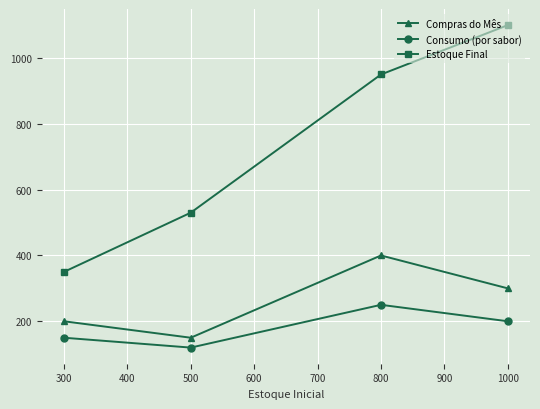

What is the value of the Estoque Final point at the 3rd from the left?

950